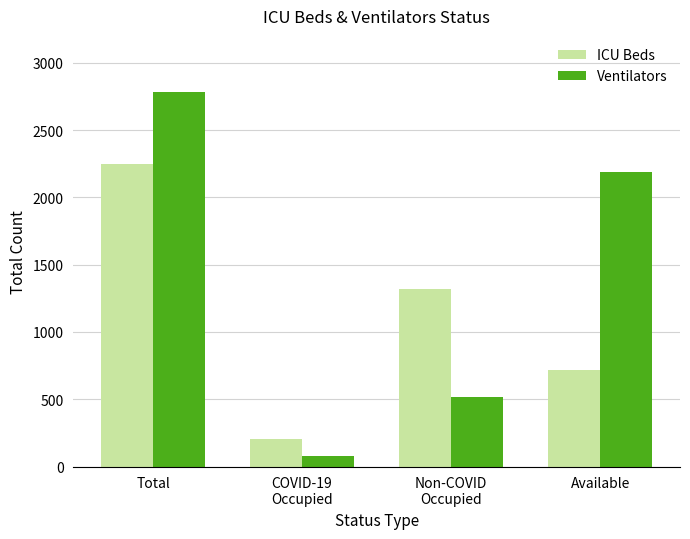

Which series has the largest total across all categories?

Ventilators